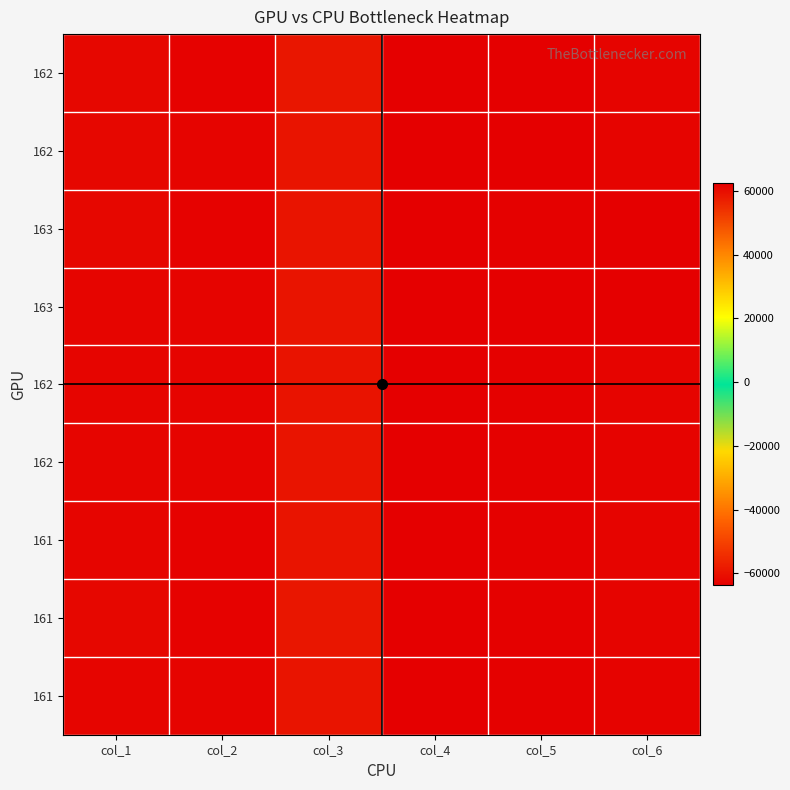

Which category has the highest value across all series?

col_4